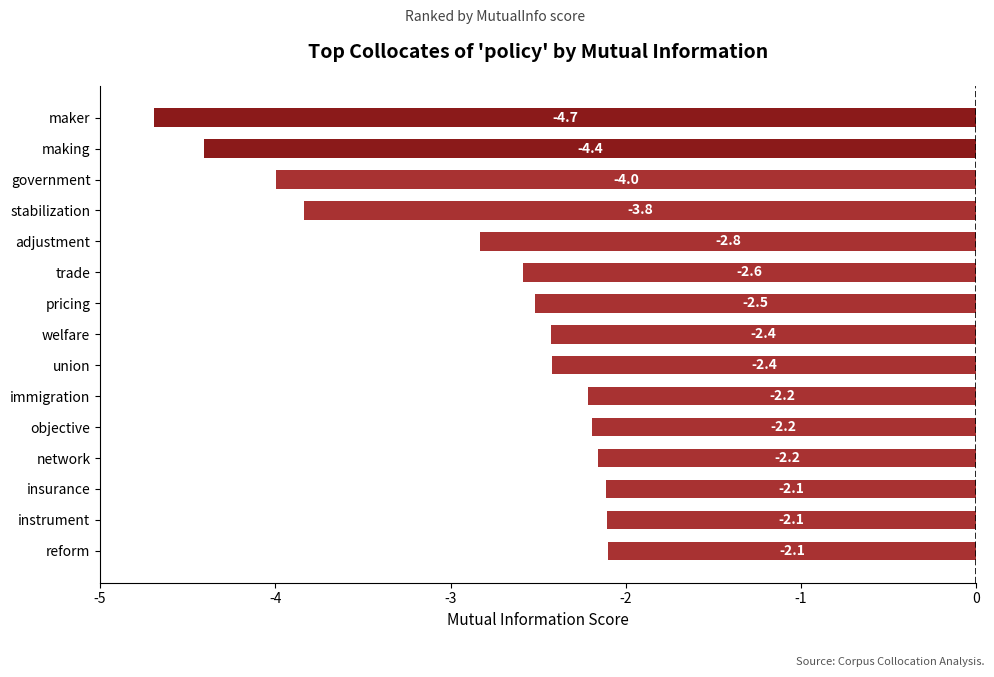

What is the smallest value displayed?

-4.7